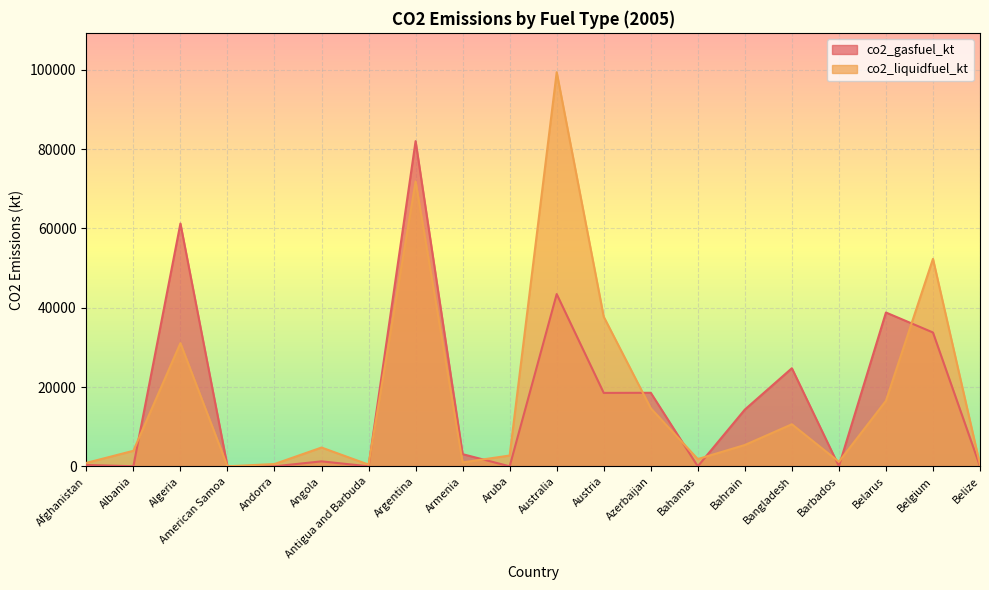

How many lines are shown in the chart?

2